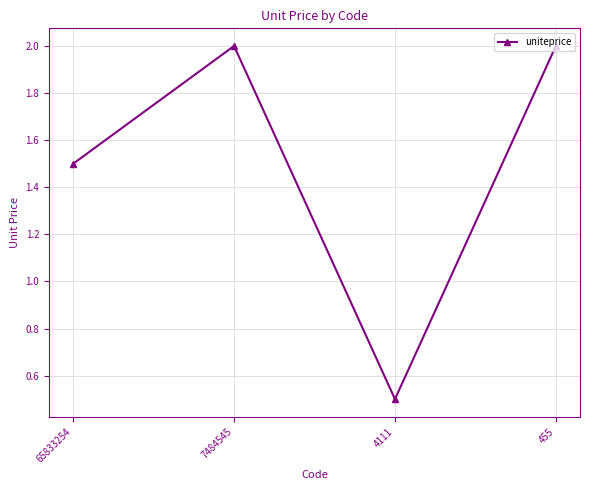

What value does the data have at 7484545?

2.0